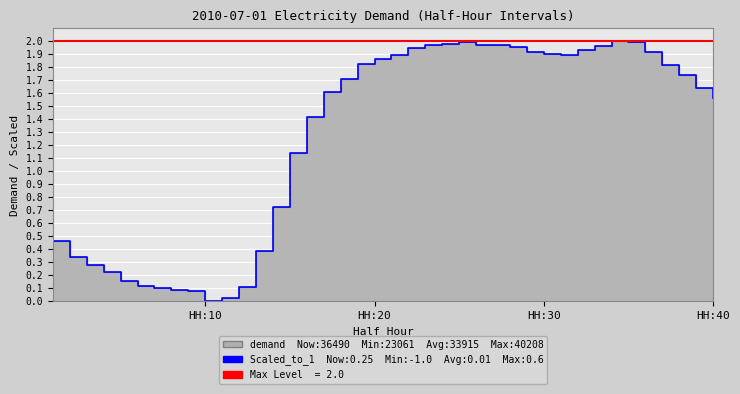

Is it true that Scaled_to_1 equals 2.4 at HH:20?

False